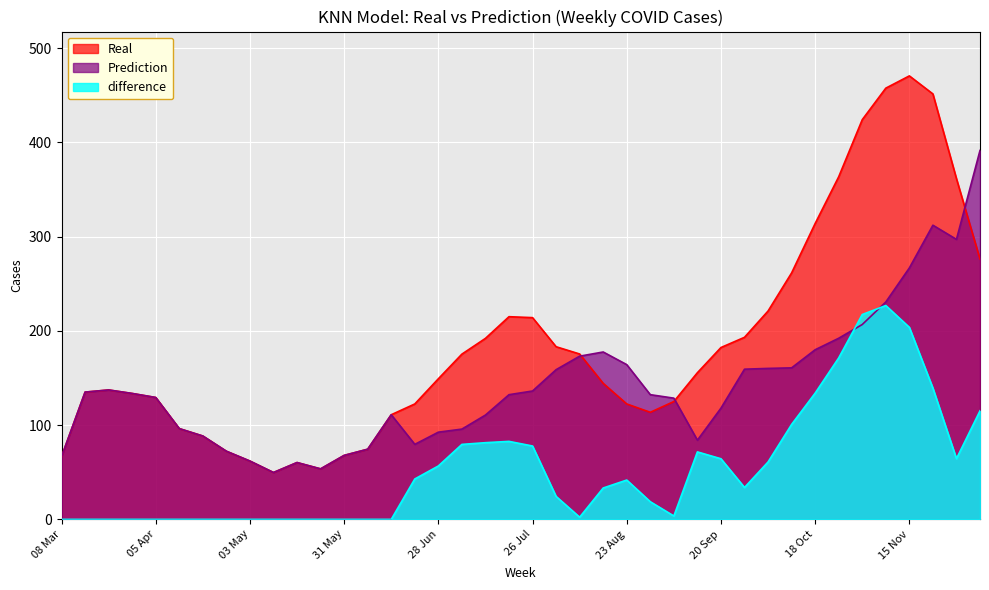

Reading left to right, transcribe all the data shown in this chart.

Real: 66.6	135.0	137.3	133.6	129.3	96.3	88.4	72.3	61.9	49.7	60.3	53.6	67.9	74.4	111.0	122.4	149.1	175.3	192.0	215.0	214.0	183.1	175.4	144.3	122.4	113.6	125.0	155.6	182.3	193.1	221.0	261.4	313.9	363.4	424.0	457.4	470.4	451.3	361.4	276.1
Prediction: 66.6	135.0	137.3	133.6	129.3	96.3	88.4	72.3	61.9	49.7	60.3	53.6	67.9	74.4	111.0	79.6	92.5	95.8	110.7	132.3	136.2	158.8	173.1	177.6	164.1	132.3	128.6	84.0	118.0	159.3	160.1	160.7	179.9	192.1	206.7	230.6	266.7	312.0	297.0	391.3
difference: 0.0	0.0	0.0	0.0	0.0	0.0	0.0	0.0	0.0	0.0	0.0	0.0	0.0	0.0	0.0	42.9	56.6	79.5	81.3	82.7	77.8	24.4	2.3	33.3	41.7	18.7	3.6	71.6	64.3	33.8	60.9	100.7	133.9	171.3	217.3	226.8	203.7	139.2	64.4	115.2